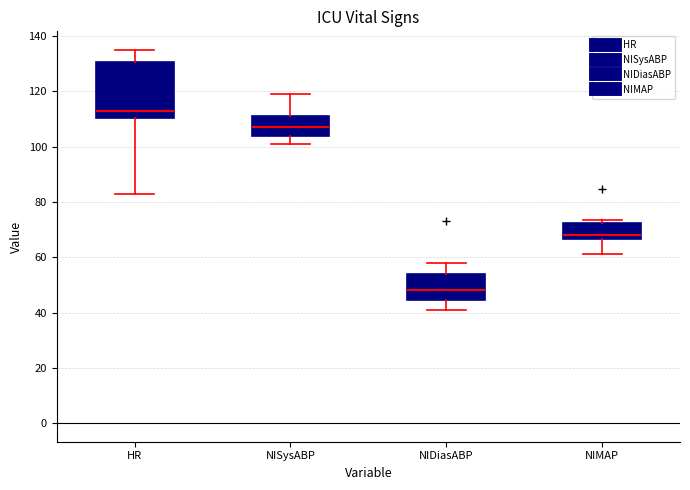

Which box's median line is the lowest?

NIDiasABP